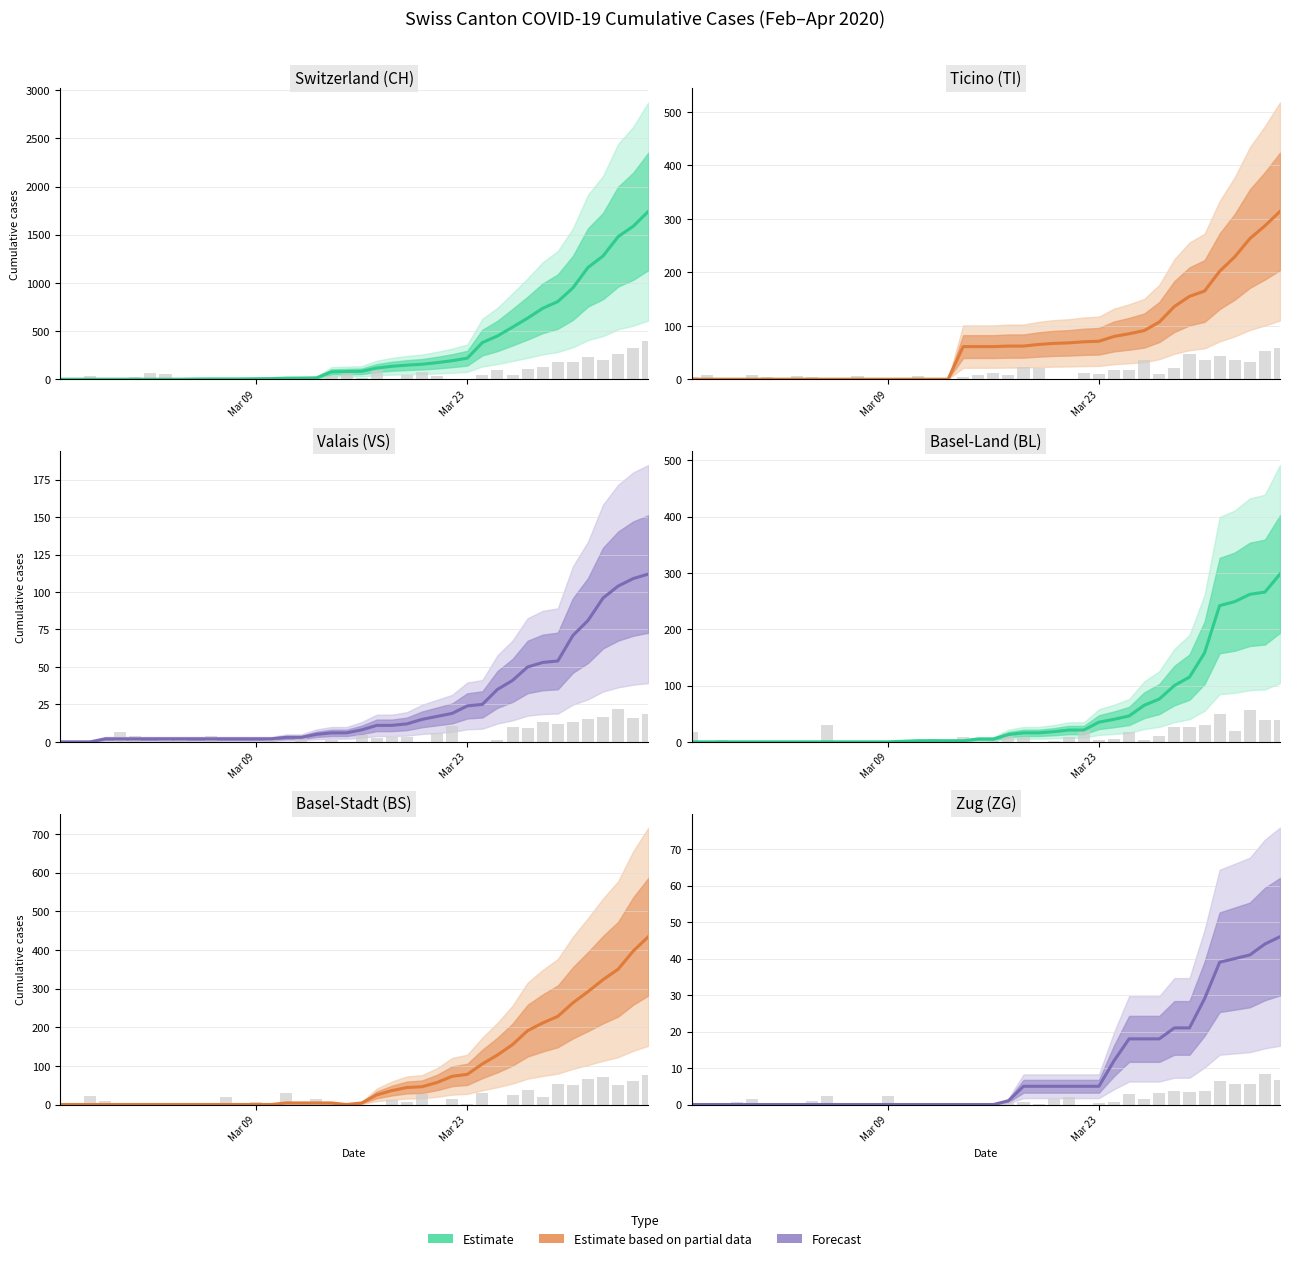

What is the difference between the values at 28 and 15?

12